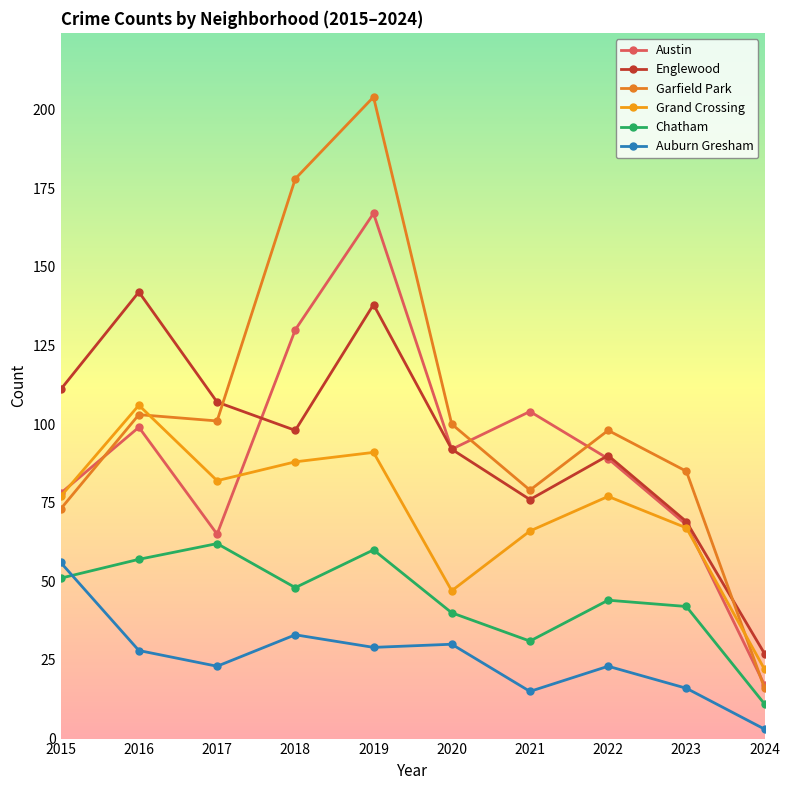

What is the greatest value displayed?

204